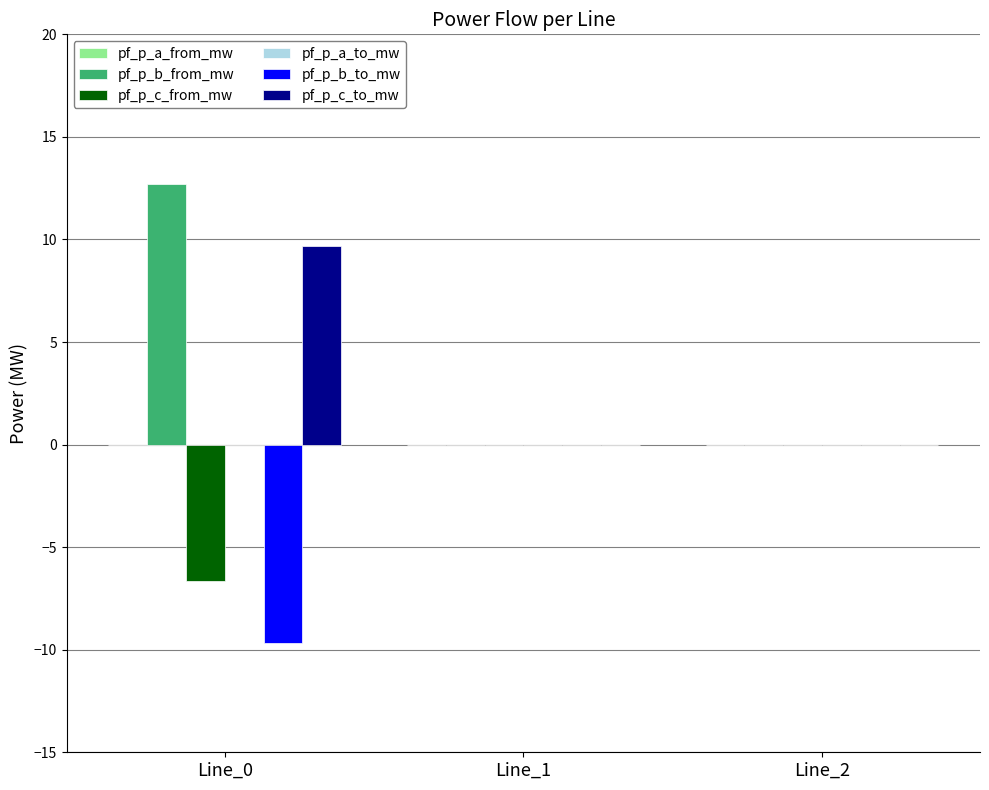

Is it true that pf_p_c_from_mw equals -6.7 at Line_0?

True